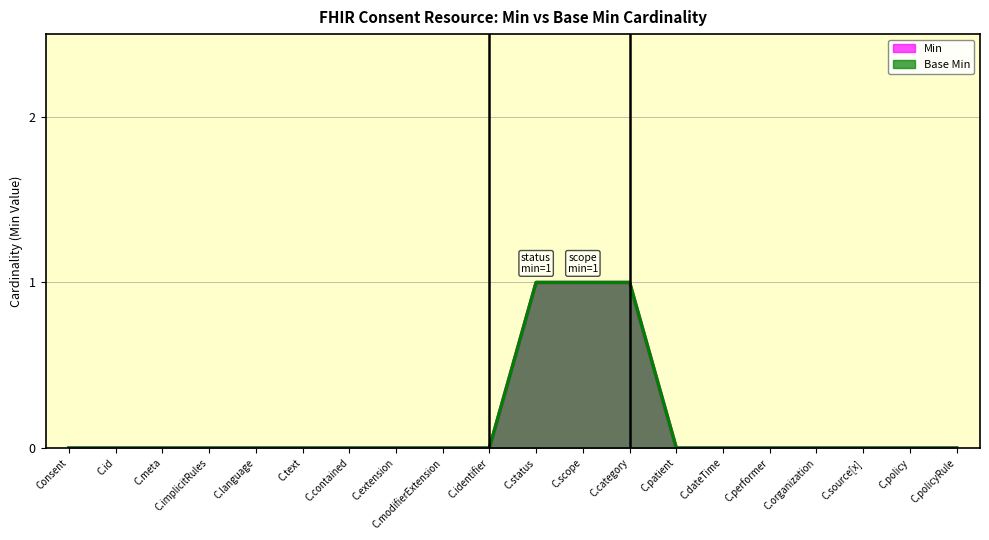

Is the value of Min at C.extension greater than the value of Base Min at C.identifier?

No